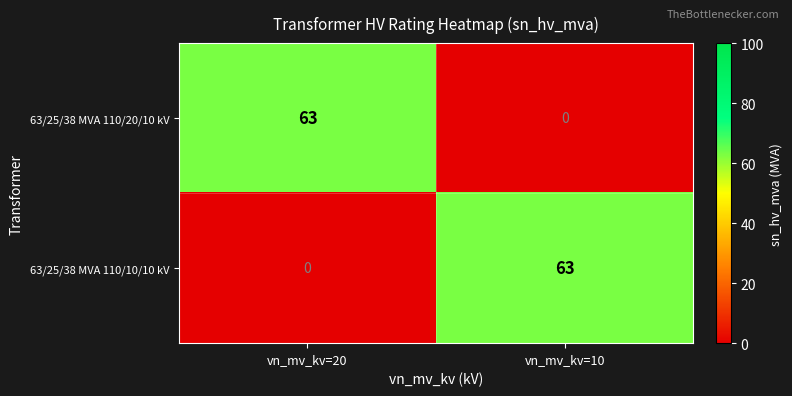

Reading left to right, transcribe all the data shown in this chart.

63/25/38 MVA 110/20/10 kV: 63	0
63/25/38 MVA 110/10/10 kV: 0	63